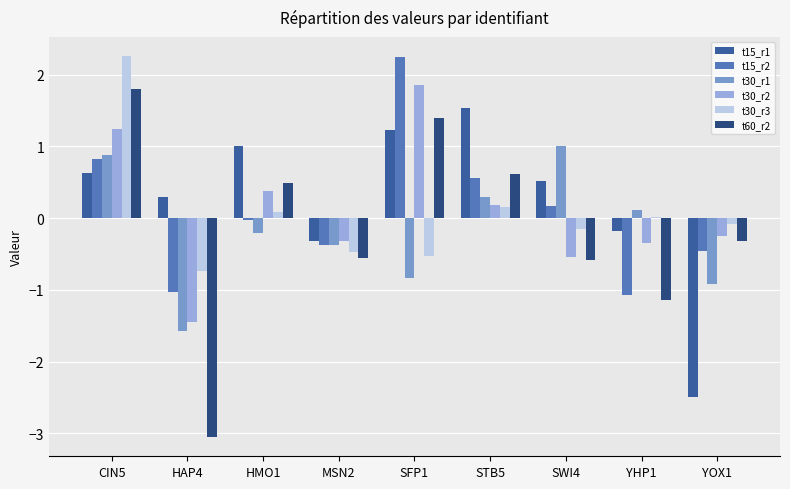

What is the difference between the highest and lowest values at HAP4?

3.3